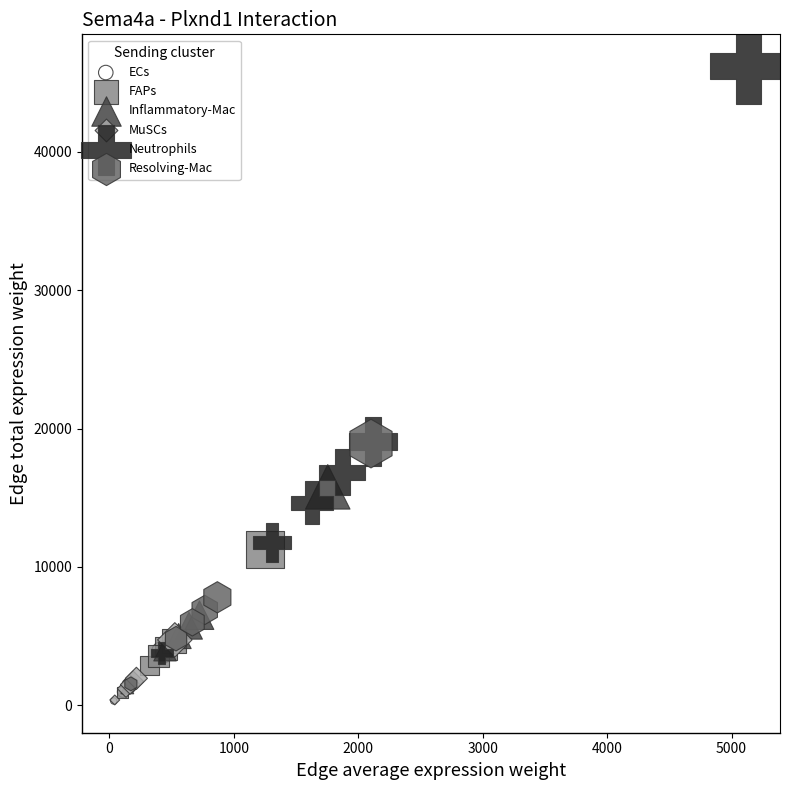

Which series contains the highest Y value?

Neutrophils